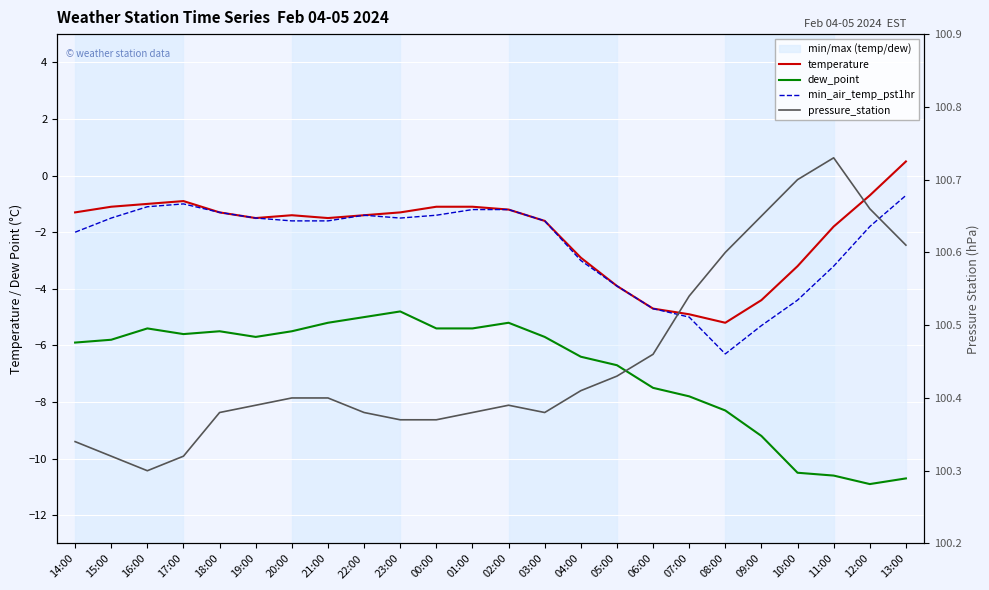

Reading left to right, what are all the values shown in this chart?

temperature: -1.3	-1.1	-1.0	-0.9	-1.3	-1.5	-1.4	-1.5	-1.4	-1.3	-1.1	-1.1	-1.2	-1.6	-2.9	-3.9	-4.7	-4.9	-5.2	-4.4	-3.2	-1.8	-0.7	0.5
dew_point: -5.9	-5.8	-5.4	-5.6	-5.5	-5.7	-5.5	-5.2	-5.0	-4.8	-5.4	-5.4	-5.2	-5.7	-6.4	-6.7	-7.5	-7.8	-8.3	-9.2	-10.5	-10.6	-10.9	-10.7
min_air_temp_pst1hr: -2.0	-1.5	-1.1	-1.0	-1.3	-1.5	-1.6	-1.6	-1.4	-1.5	-1.4	-1.2	-1.2	-1.6	-3.0	-3.9	-4.7	-5.0	-6.3	-5.3	-4.4	-3.2	-1.8	-0.7
pressure_station: 100.3	100.3	100.3	100.3	100.4	100.4	100.4	100.4	100.4	100.4	100.4	100.4	100.4	100.4	100.4	100.4	100.5	100.5	100.6	100.7	100.7	100.7	100.7	100.6